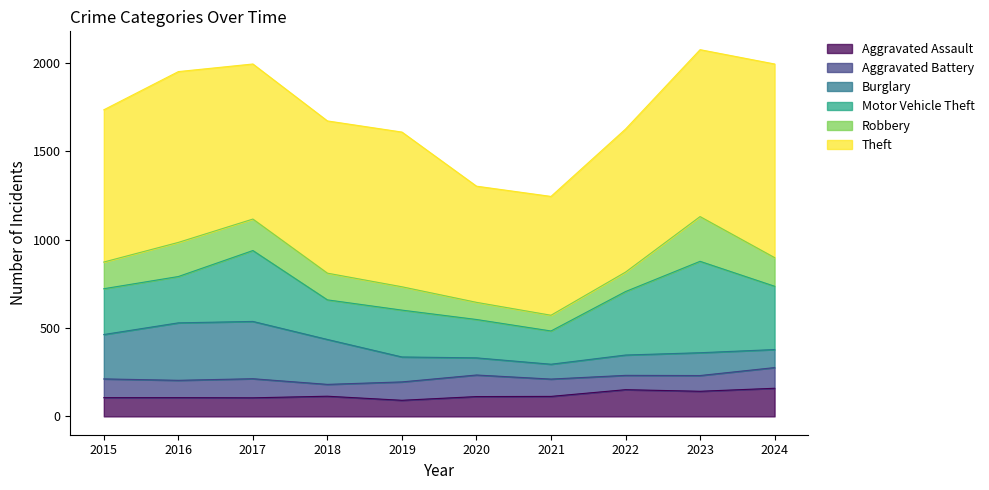

Where is the first local maximum for Aggravated Assault?

2018